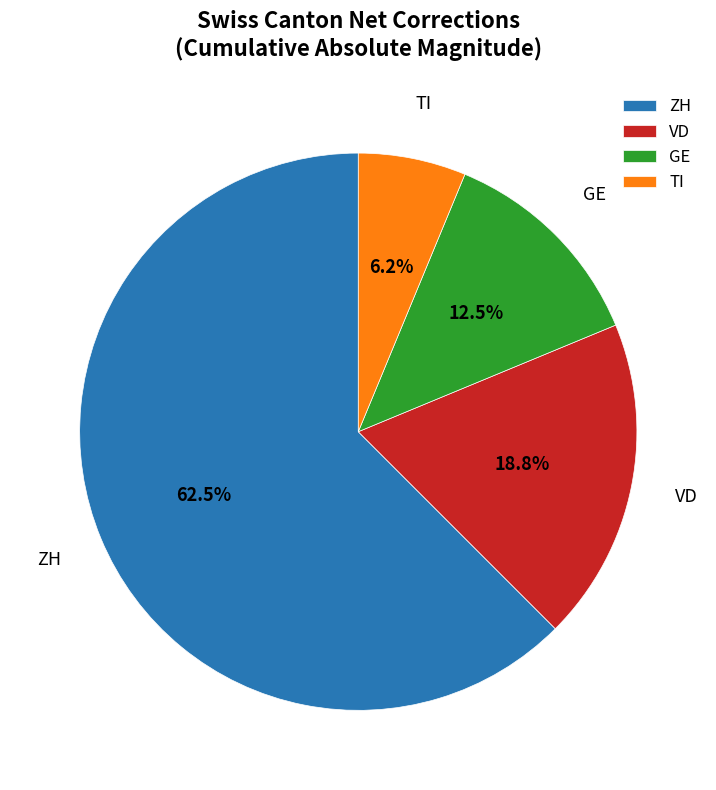

Between VD and GE, which is larger?

VD